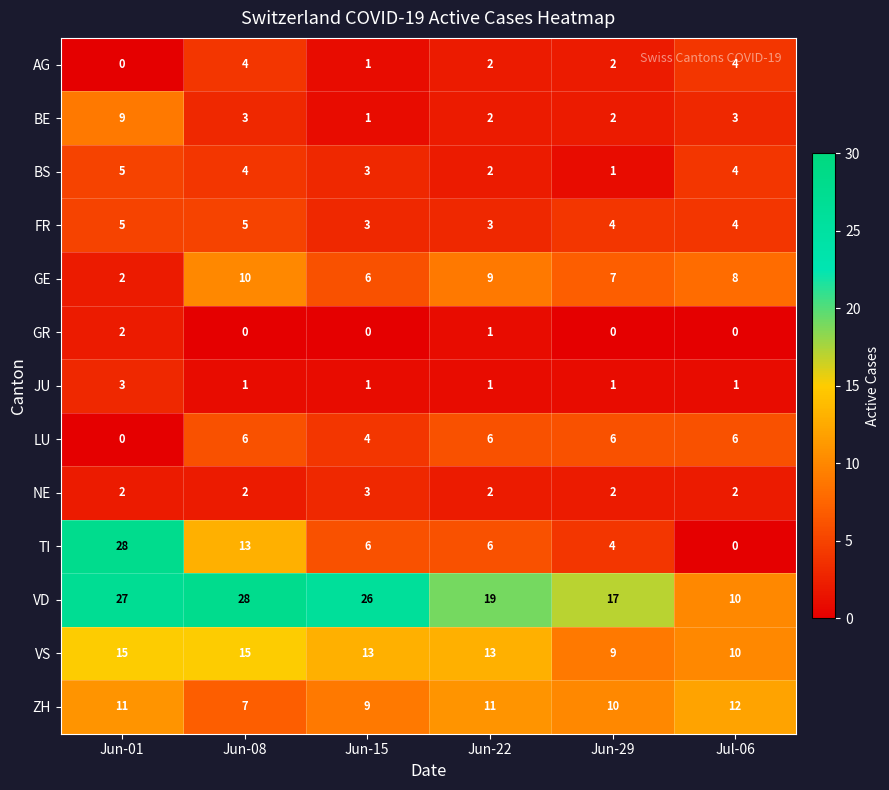

At which category is the sum across all series the highest?

Jun-01